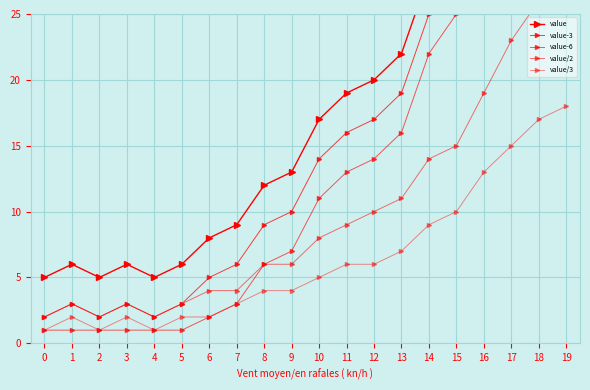

Rank the series by their maximum value, from lowest to highest.

value/3, value/2, value-6, value-3, value